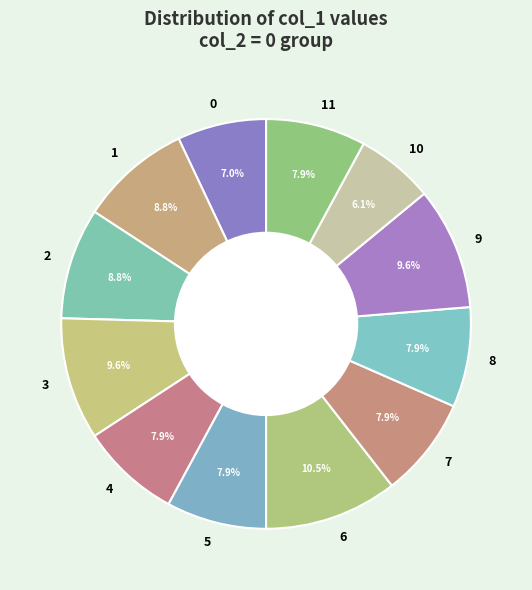

Is 10 the majority of the pie?

No